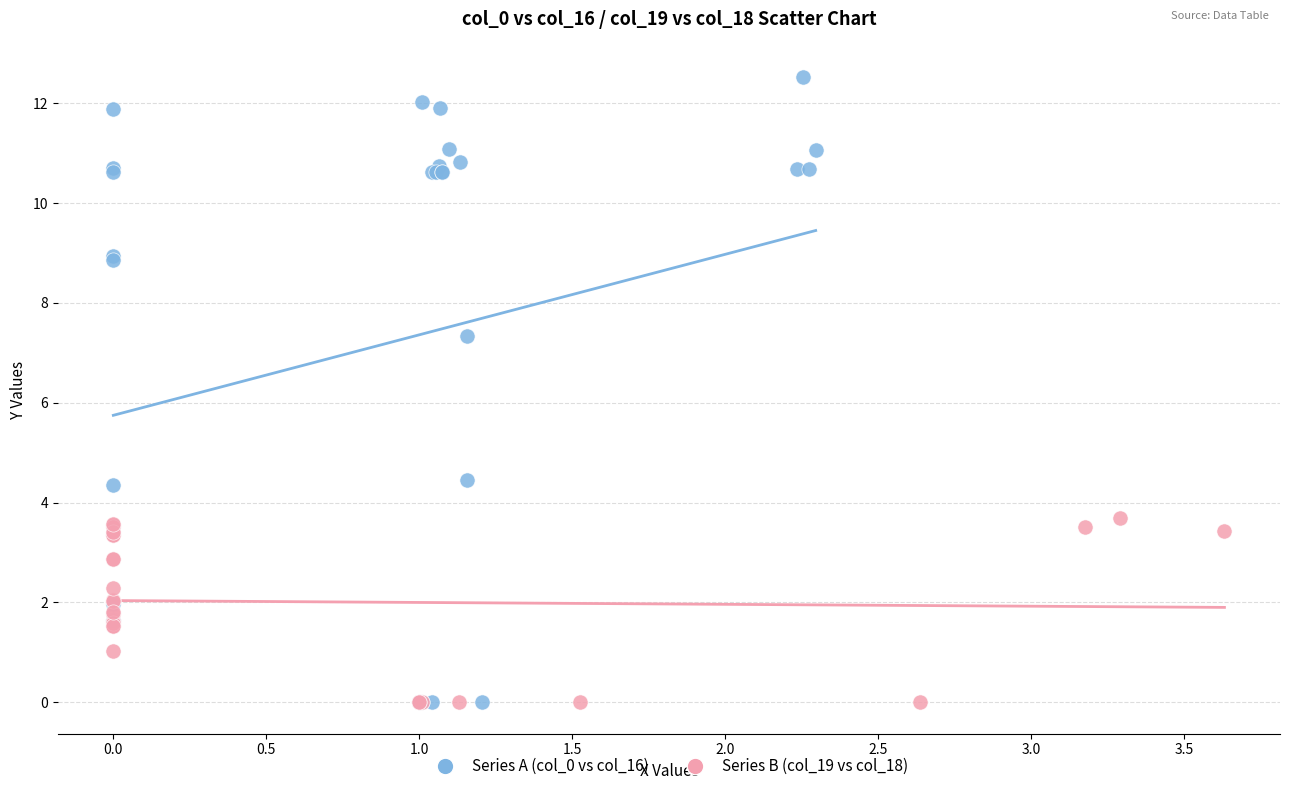

Which series has the largest Y range (max minus min)?

Series A (col_0 vs col_16)